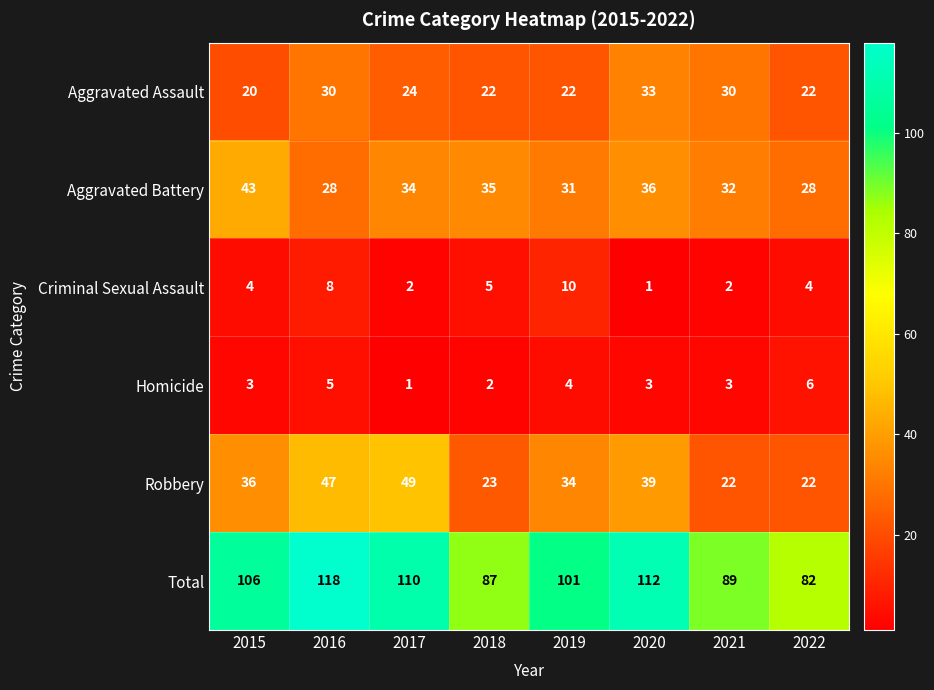

At which category is the sum across all series the highest?

2016